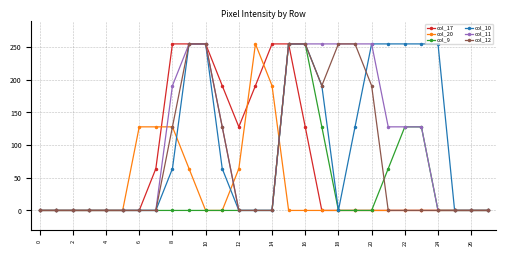

At how many categories does at least one series exceed 52?

19